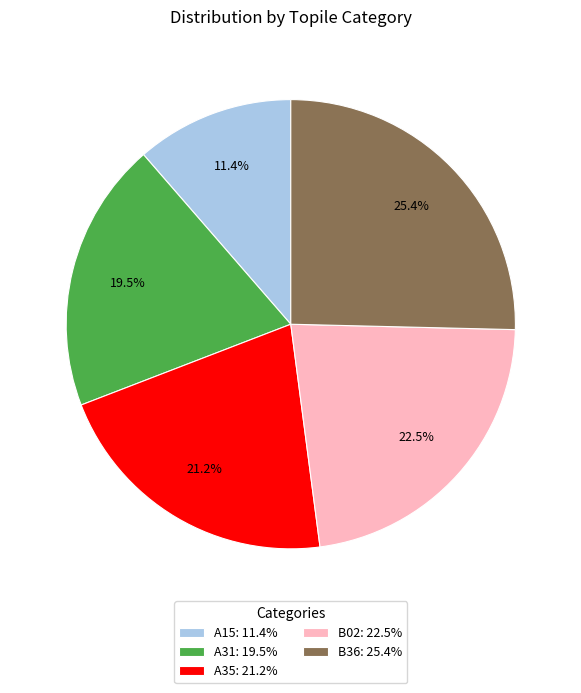

Does any single category account for the majority?

No